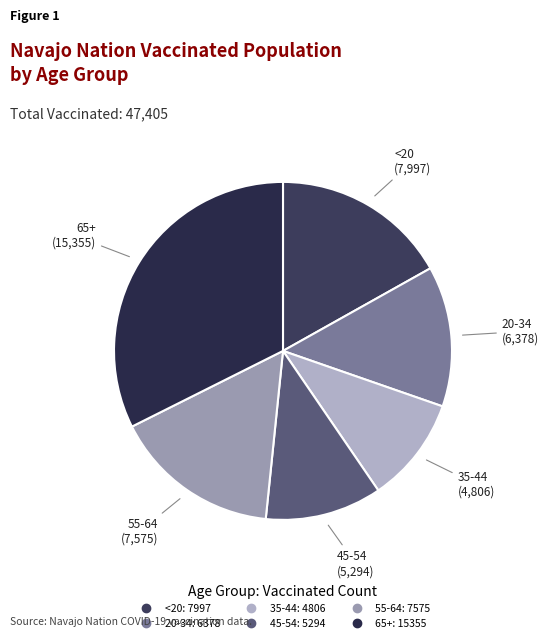

Count the number of slices in the pie.

6